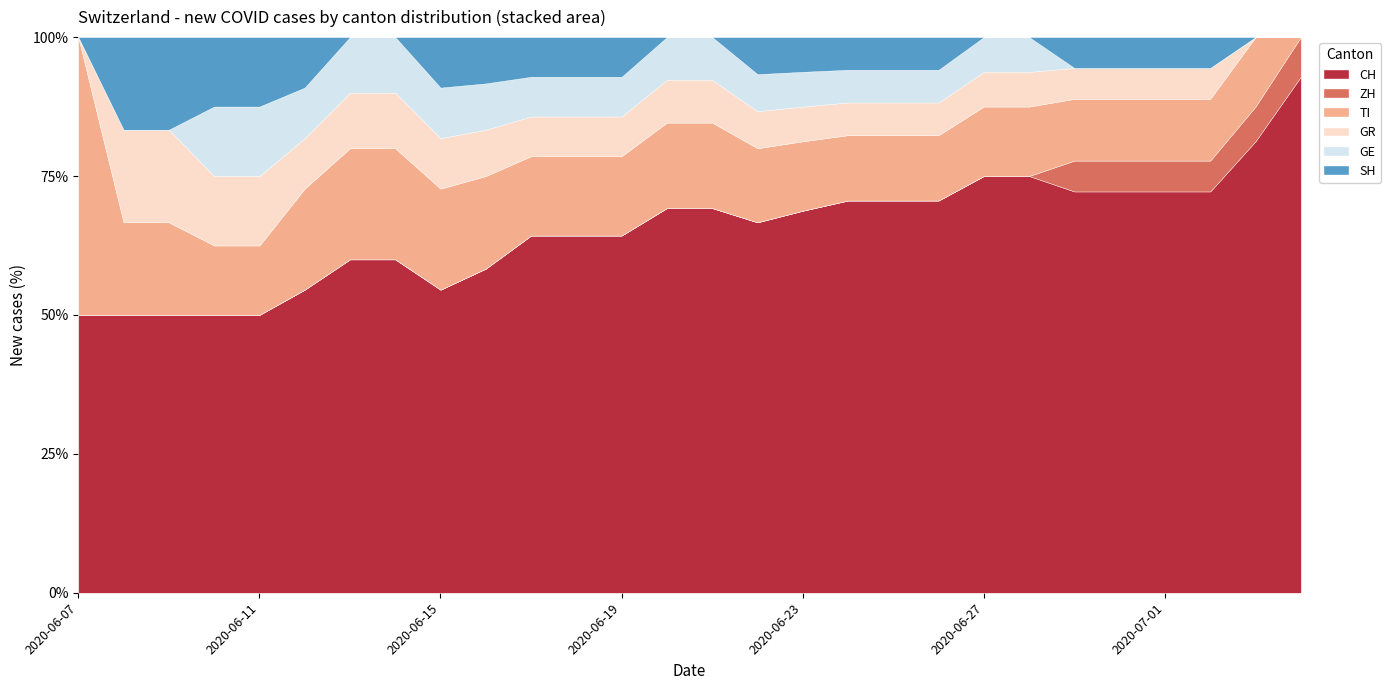

What is the difference between the highest and lowest values at 2020-06-19?

9